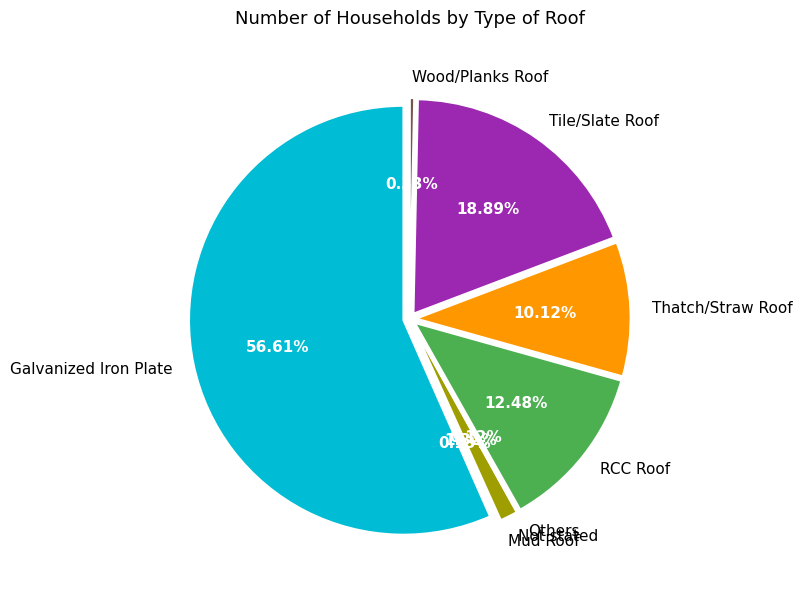

Is there any slice that represents more than half of the pie?

Yes